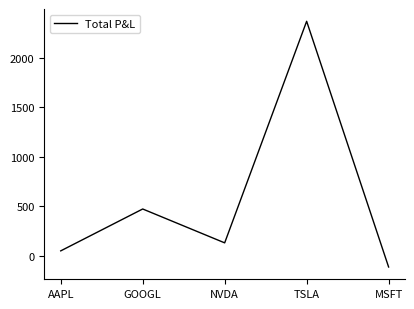

The chart shows a value of 628.8 at GOOGL. True or false?

False